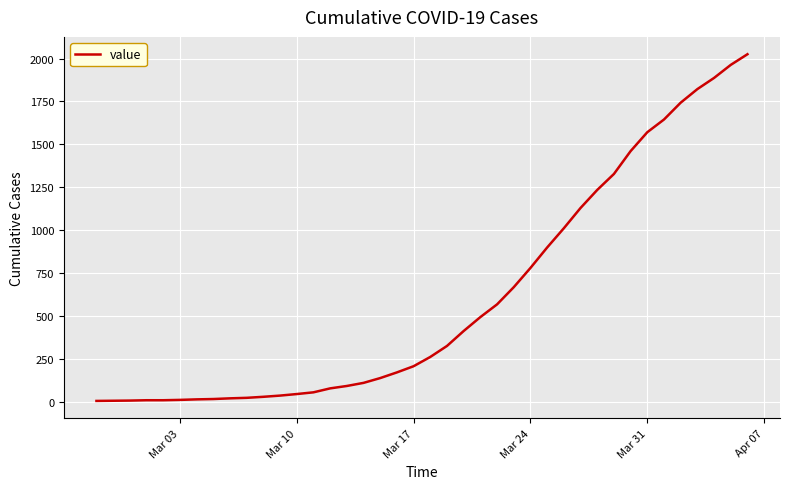

What is the greatest value displayed?

2025